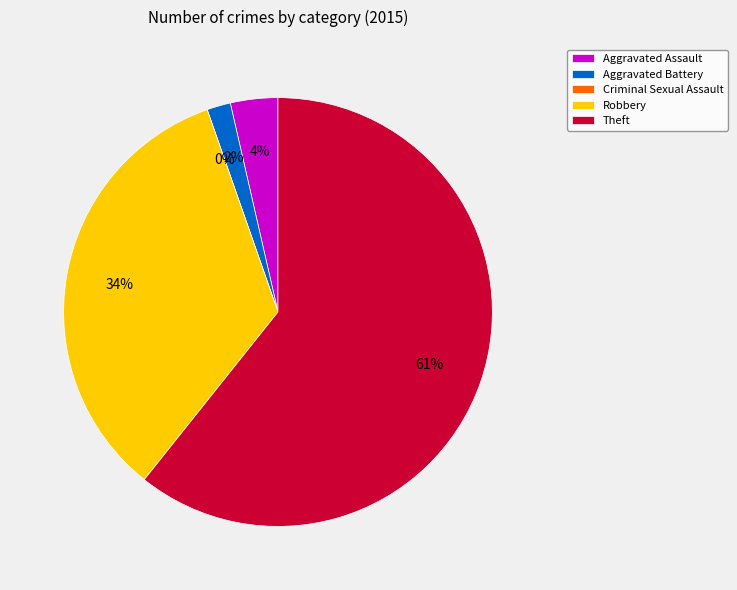

Rank the categories by value from highest to lowest.

Theft, Robbery, Aggravated Assault, Aggravated Battery, Criminal Sexual Assault